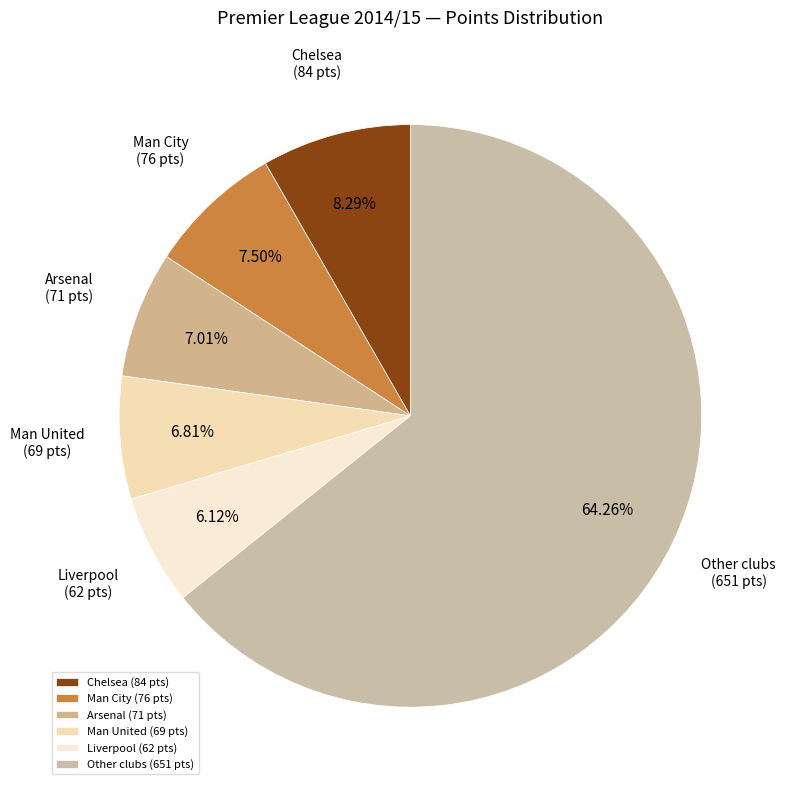

How many slices are in this pie chart?

6